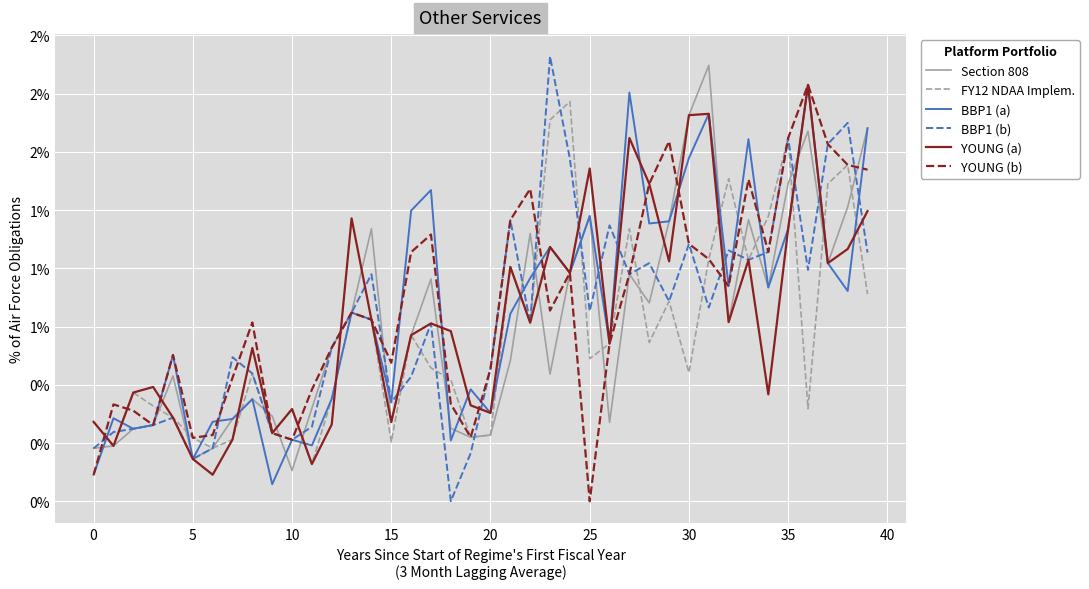

Does the chart have visible grid lines?

Yes